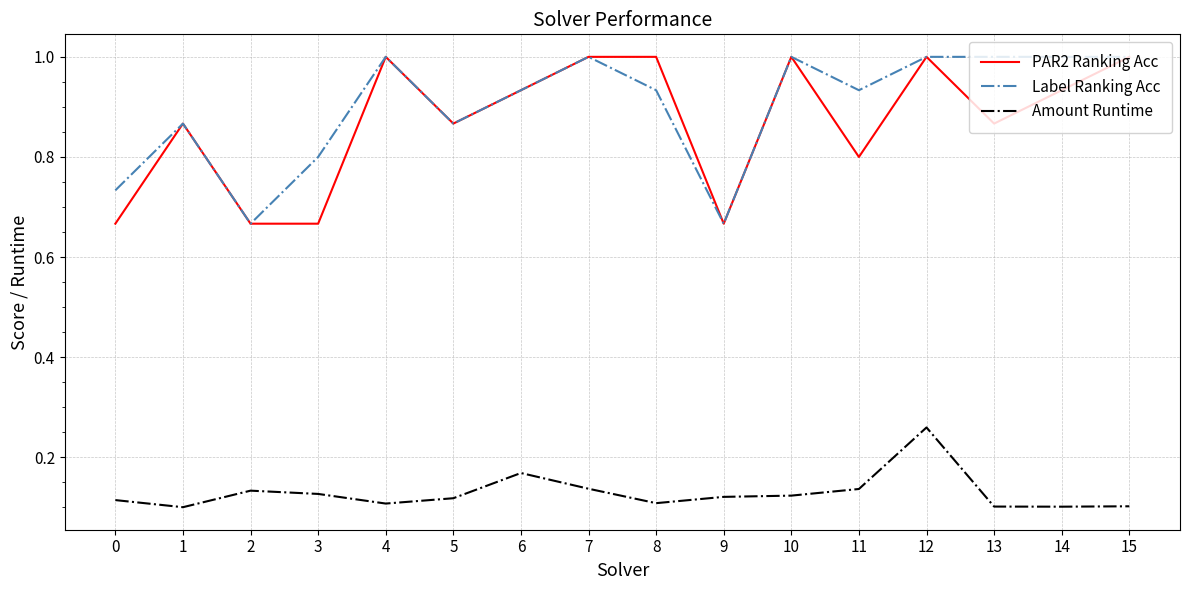

What is the maximum value shown in the chart?

1.0